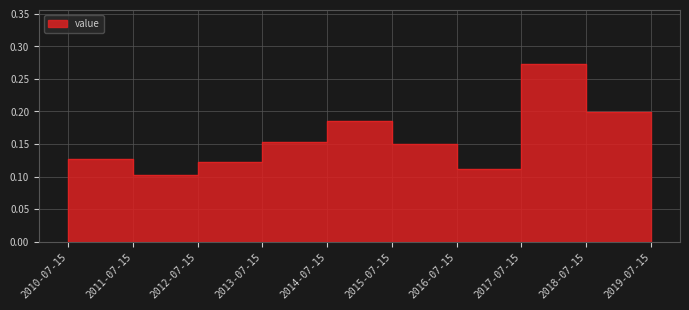

List the labels in order of value, smallest first.

2010-07-15, 2012-07-15, 2017-07-15, 2013-07-15, 2011-07-15, 2016-07-15, 2014-07-15, 2015-07-15, 2019-07-15, 2018-07-15